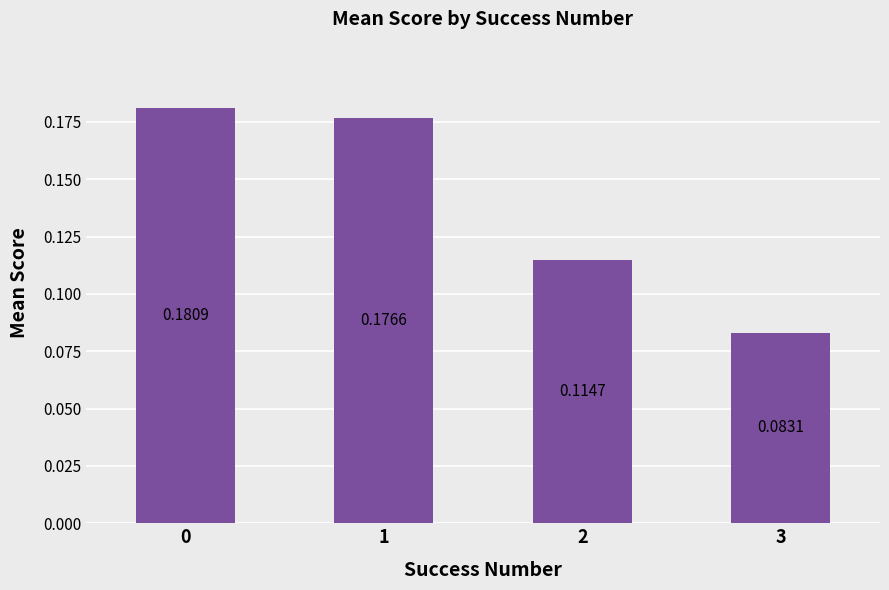

Which has a higher value, 2 or 1?

1